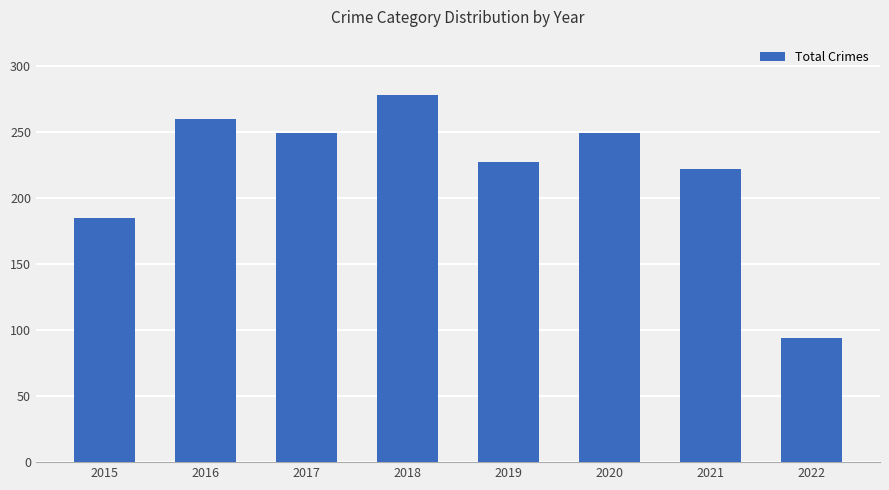

At which category does the chart reach its peak across all series?

2018